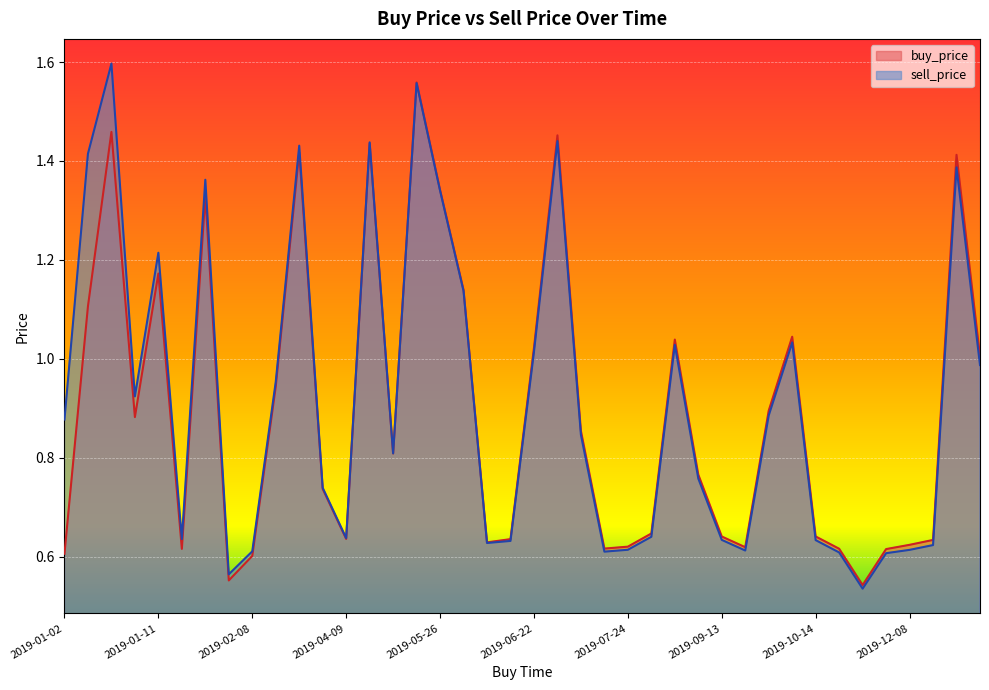

Rank the categories by buy_price value from lowest to highest.

2019-11-11, 2019-01-25, 2019-02-08, 2019-01-02, 2019-11-12, 2019-01-19, 2019-10-25, 2019-07-22, 2019-10-07, 2019-07-24, 2019-12-08, 2019-06-14, 2019-12-13, 2019-06-21, 2019-04-09, 2019-09-13, 2019-10-14, 2019-08-05, 2019-03-26, 2019-09-08, 2019-05-11, 2019-07-21, 2019-01-08, 2019-10-11, 2019-03-05, 2019-06-26, 2019-06-22, 2019-08-26, 2019-10-13, 2019-01-05, 2019-06-10, 2019-01-11, 2019-01-22, 2019-05-26, 2019-12-29, 2019-03-12, 2019-05-03, 2019-06-29, 2019-01-06, 2019-05-24